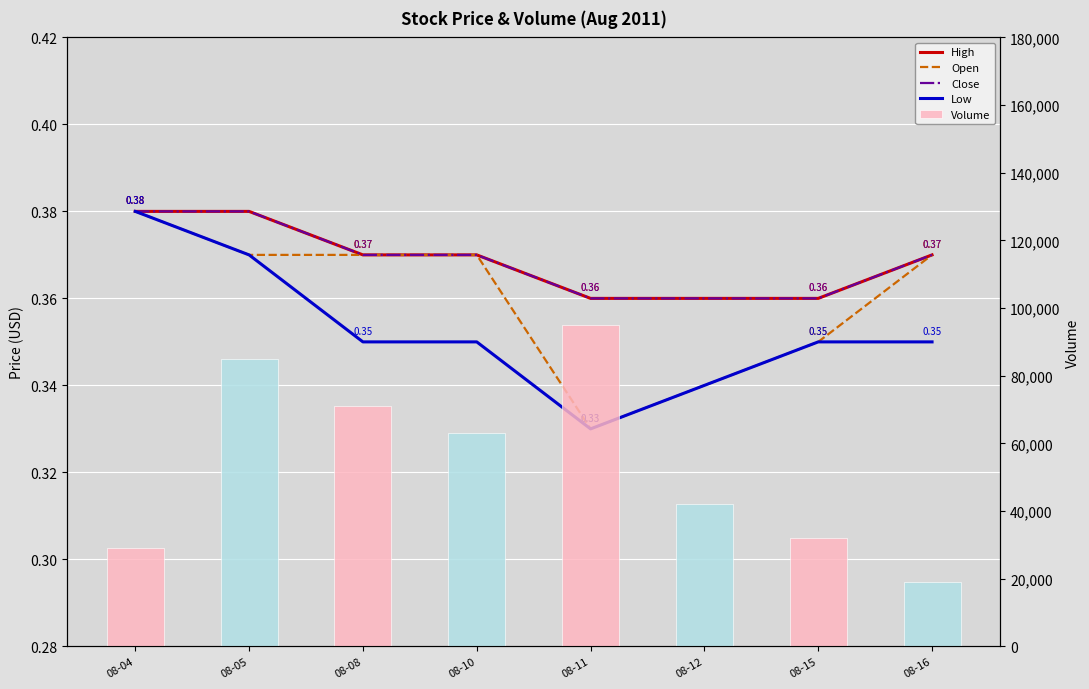

Is it true that High equals 0.4 at 08-11?

True